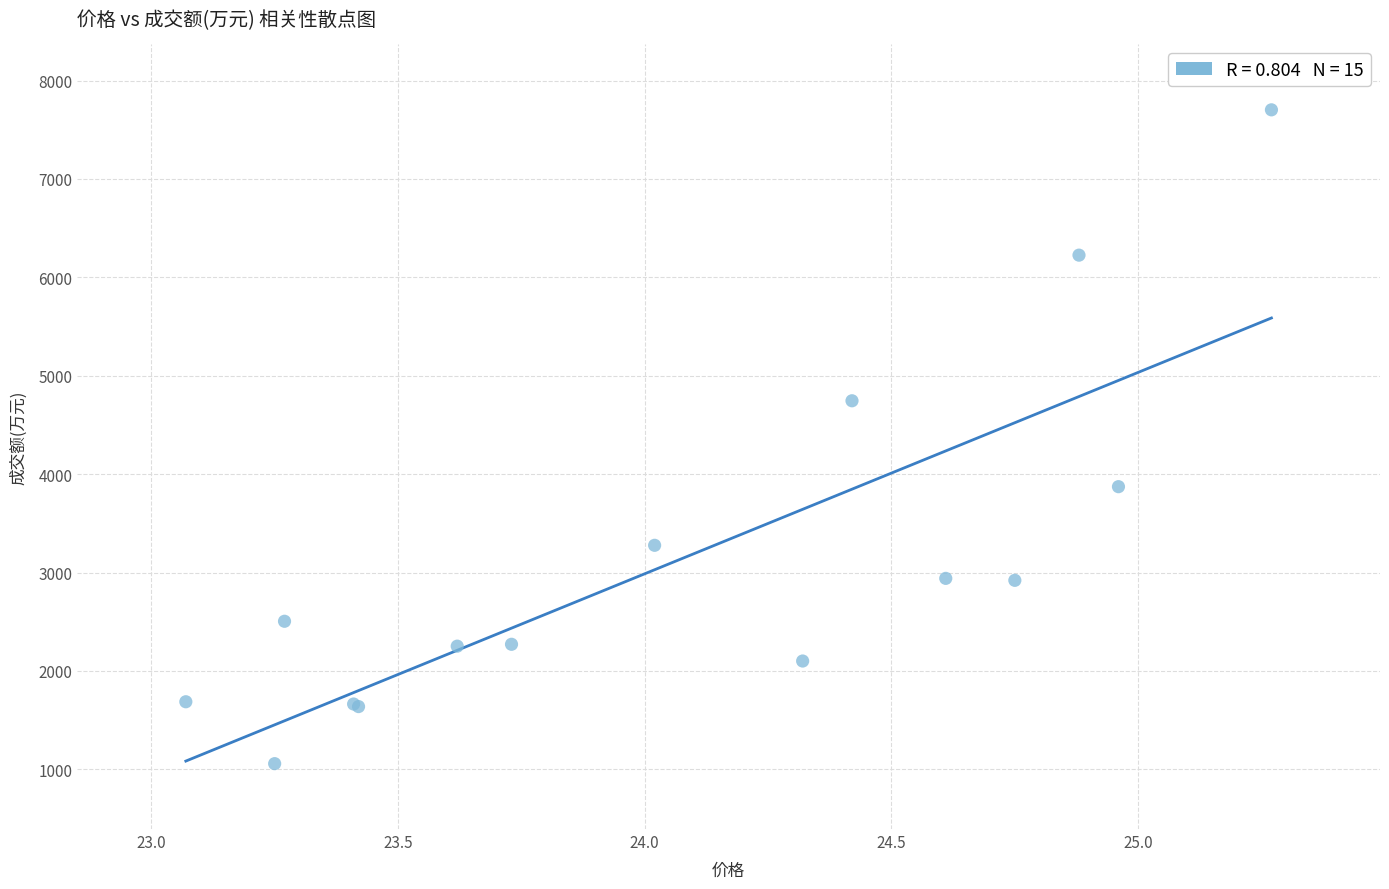

What Y value in the scatter plot is closest to 4380?

4746